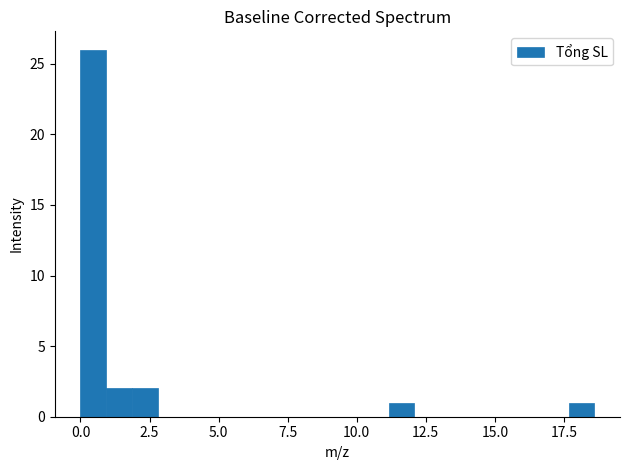

Around what value on the x-axis is the tallest bar? Give the approximate position of its centre, as read against the axis.

0.5